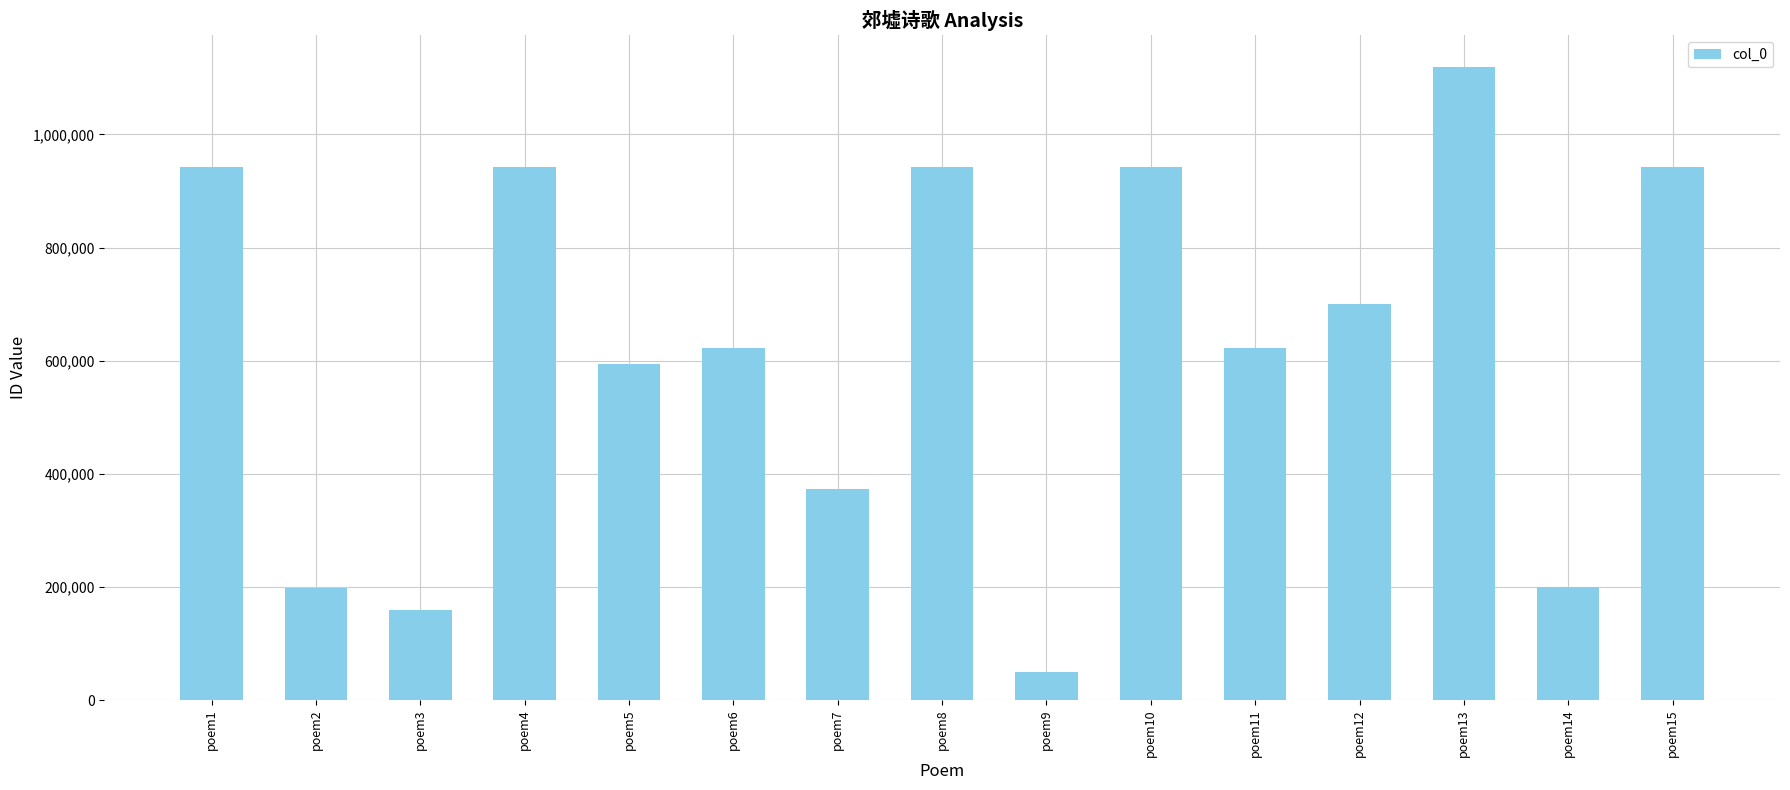

Which has a higher value, poem11 or poem15?

poem15